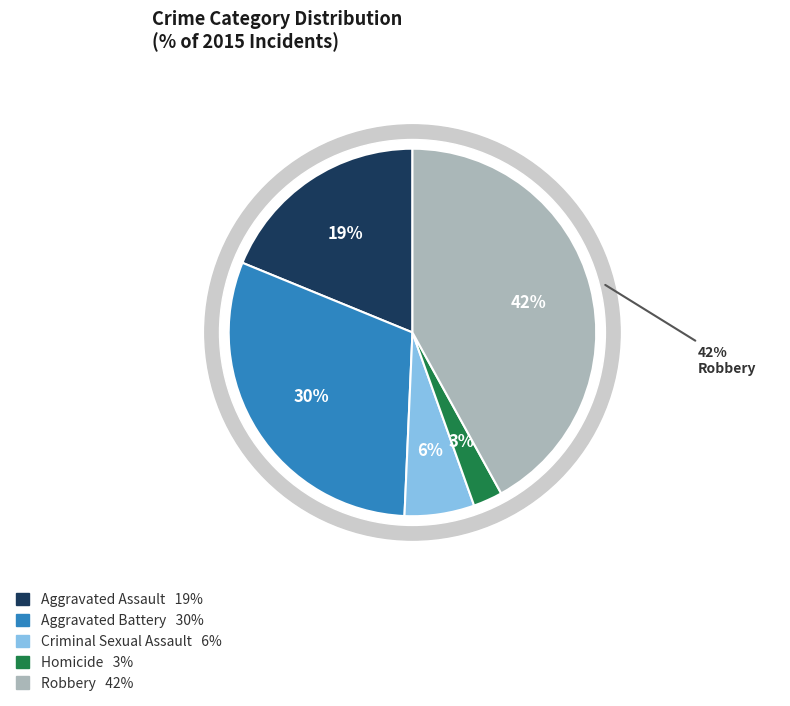

To the nearest percent, what is the average slice percentage?

20%